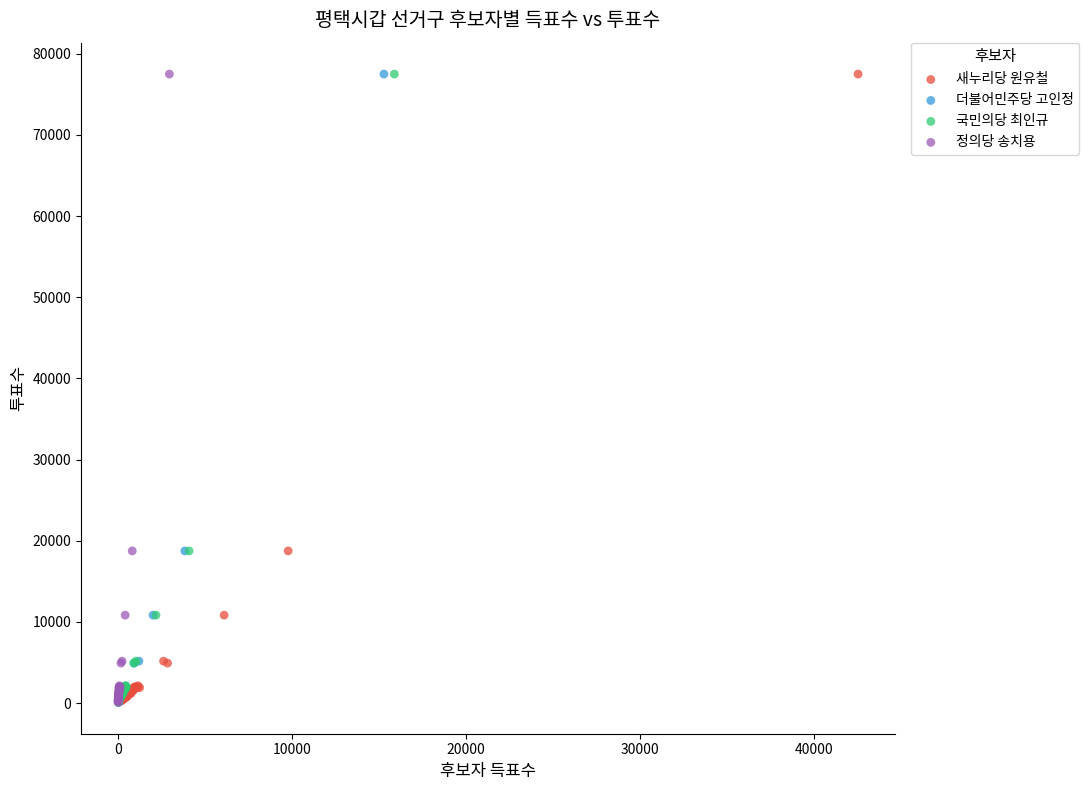

What are all the series names shown in the legend?

새누리당 원유철, 더불어민주당 고인정, 국민의당 최인규, 정의당 송치용